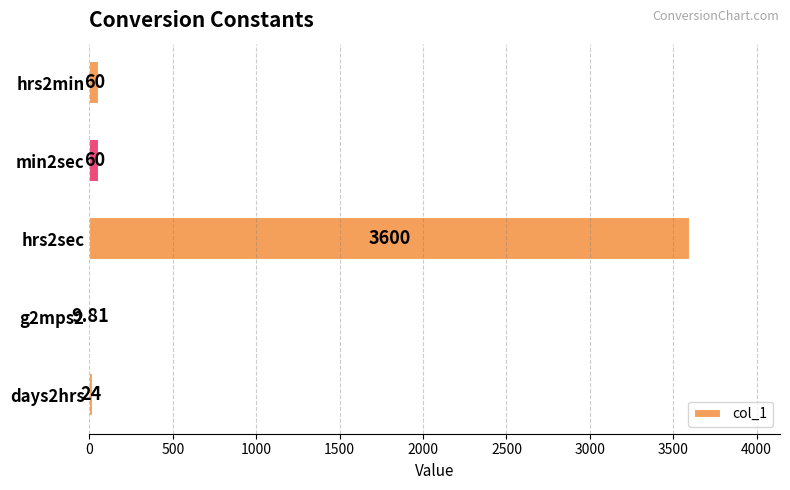

Which has a higher value, hrs2sec or min2sec?

hrs2sec